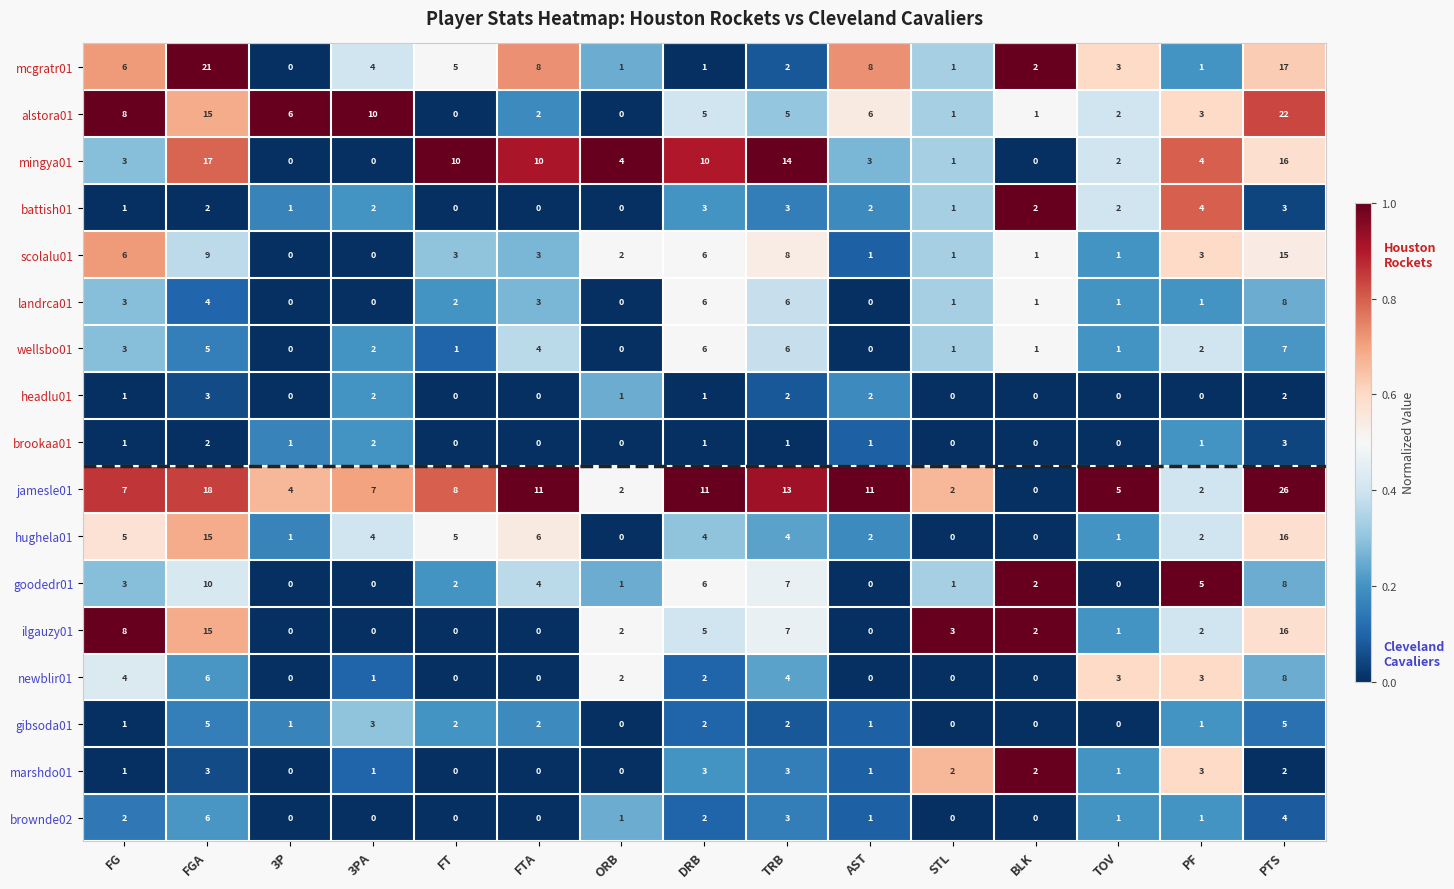

What is the difference between the hughela01 values at 3PA and 3P?

3